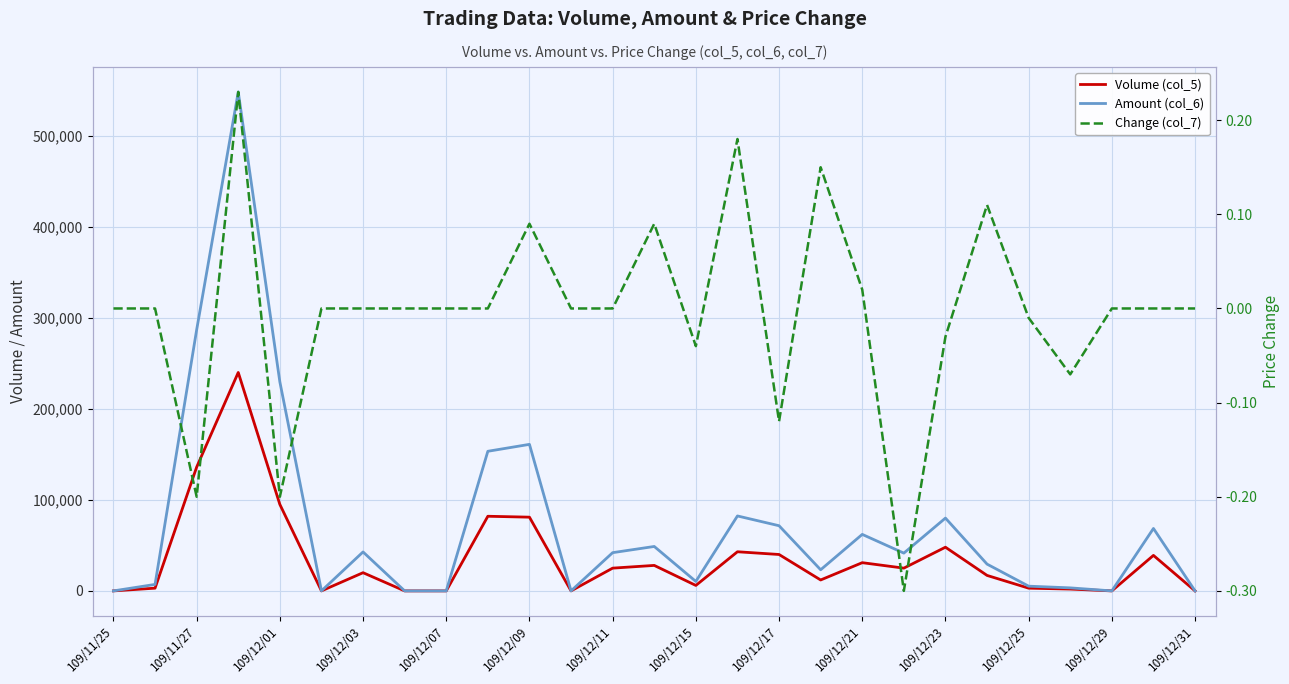

True or false: Volume (col_5) and Change (col_7) cross at least once.

False